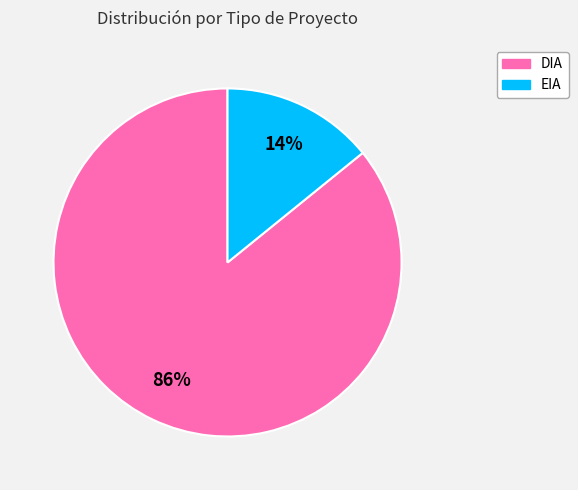

To the nearest percent, what is the average slice percentage?

50%